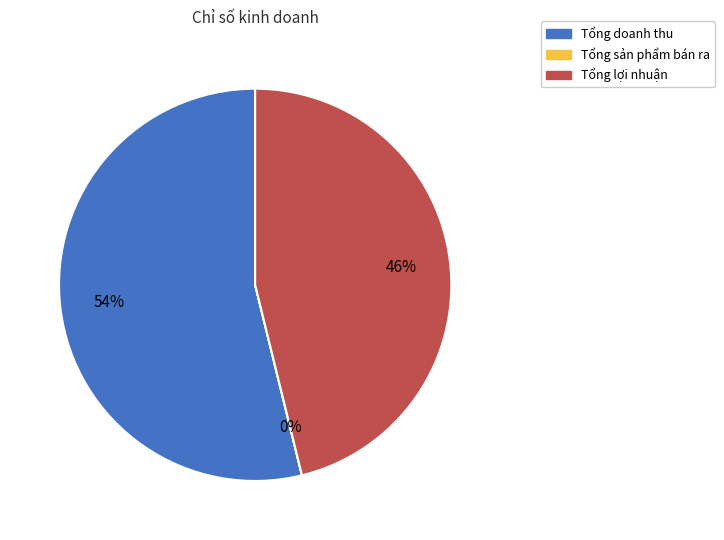

True or false: Tổng doanh thu accounts for 54% of the total.

True